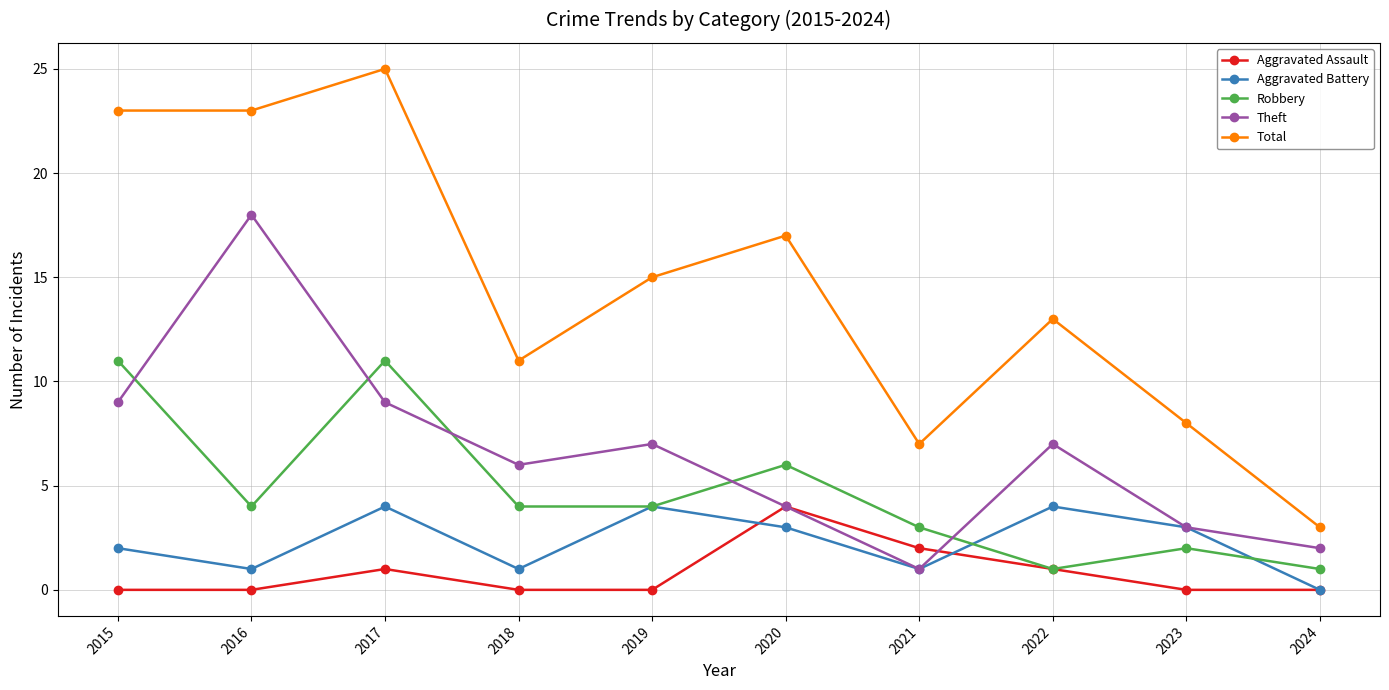

At which label is Robbery closest to 6?

2020